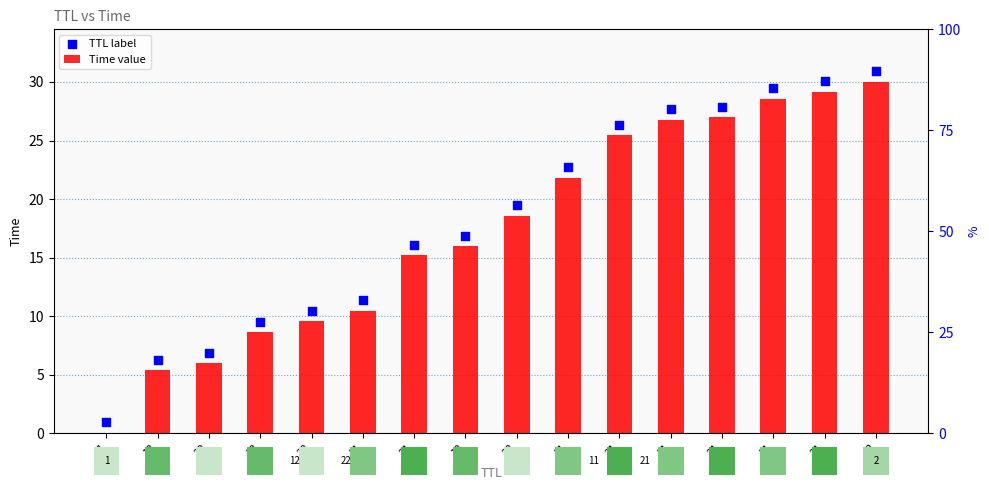

Which series contains the highest Y value?

TTL label